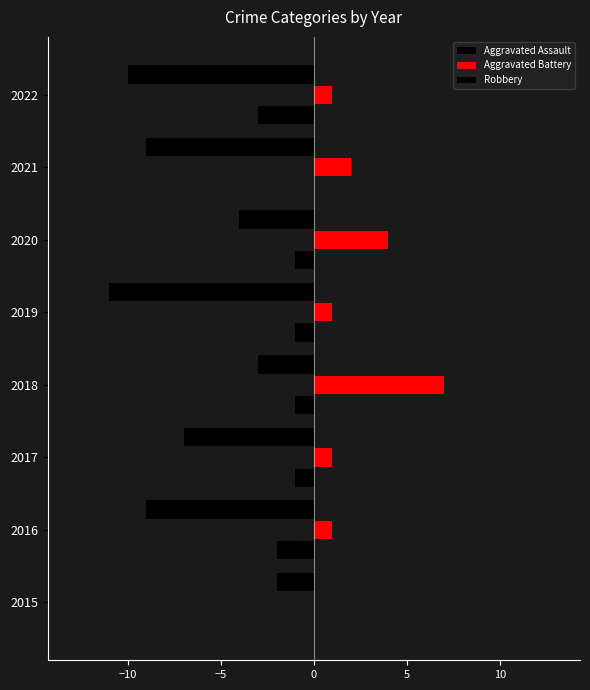

What is the difference between the second highest and minimum values in the Aggravated Battery series?

4